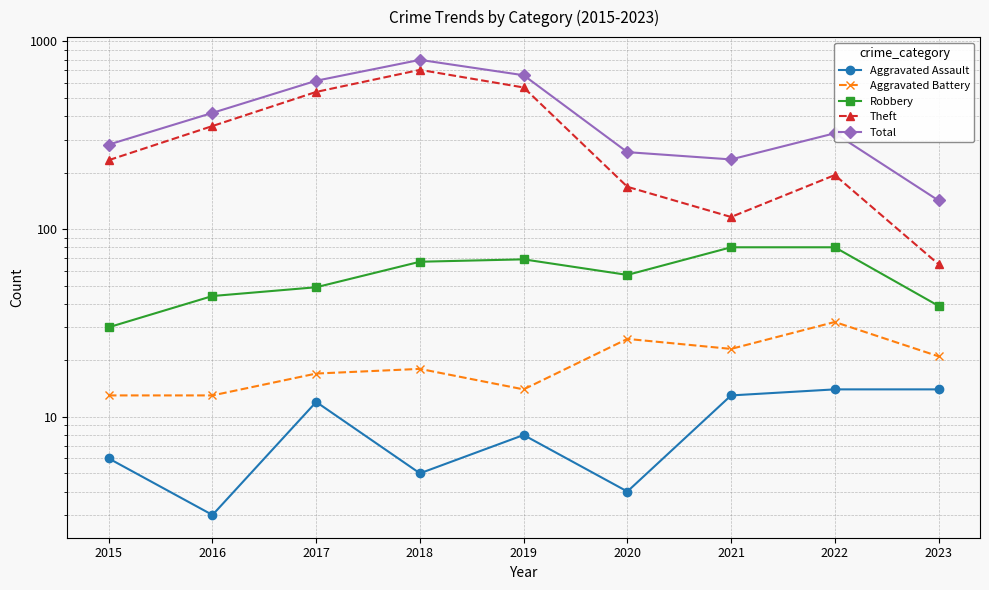

True or false: Aggravated Assault and Theft intersect in this chart.

False